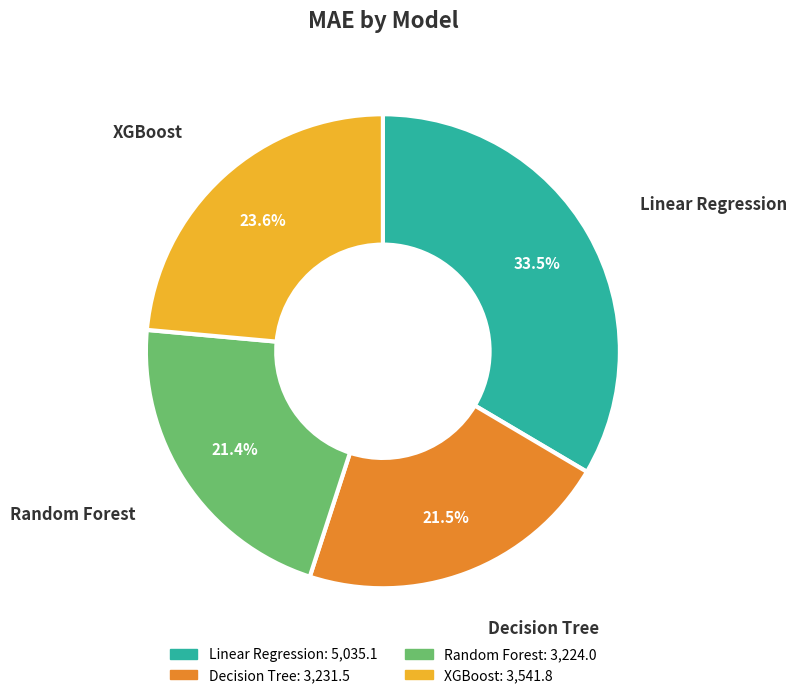

Is Random Forest the majority of the pie?

No